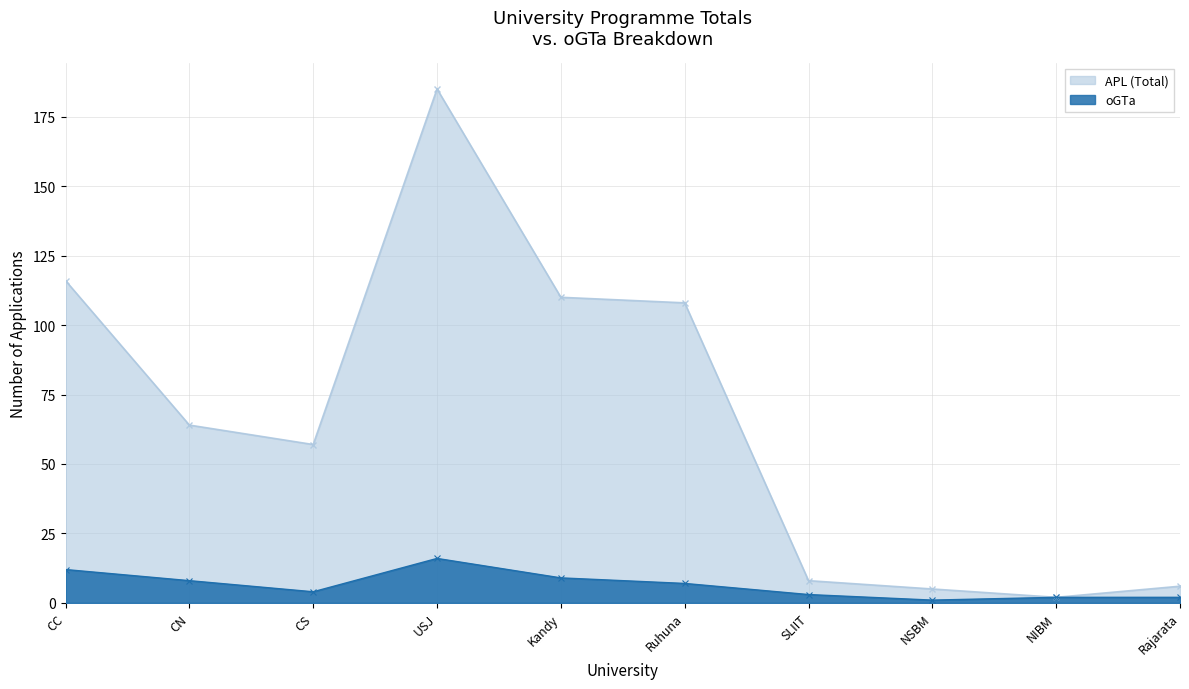

At which label is APL (Total) closest to 93?

Ruhuna